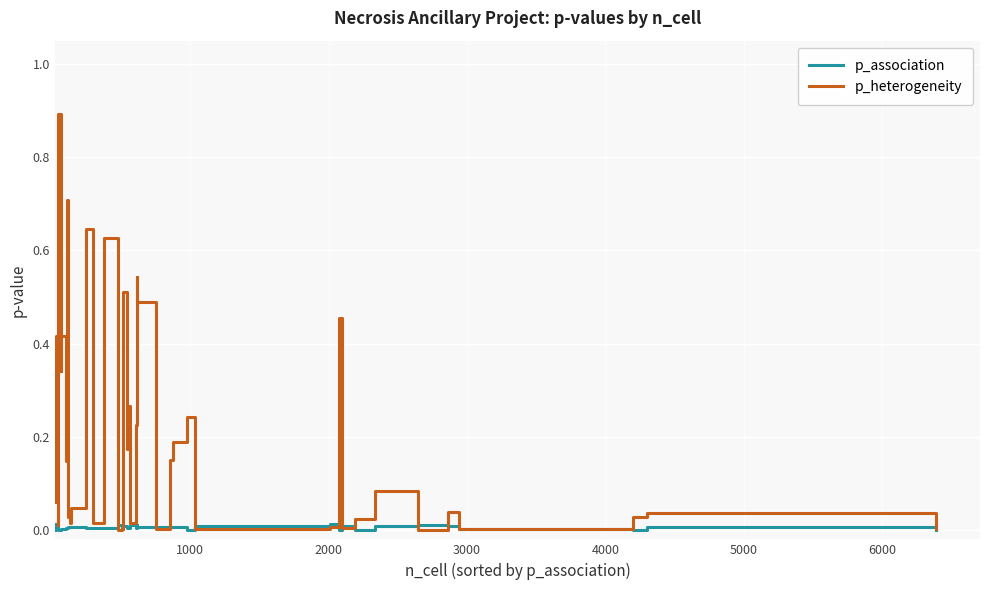

List the series in order of their overall mean, highest first.

p_heterogeneity, p_association